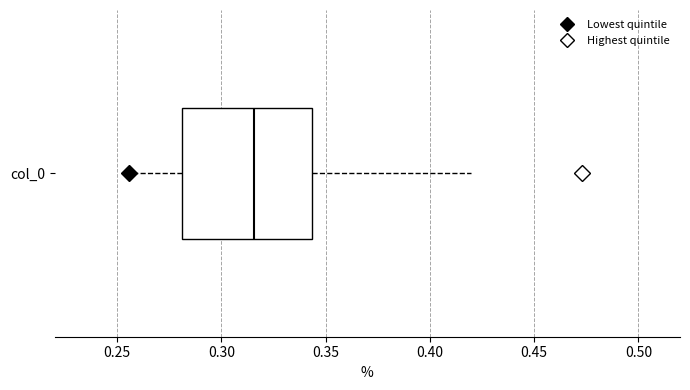

Read this box plot against the x-axis: the position of the median line, the range covered by the box, and the ends of both whiskers. The values are not printed on the chart, so give them approximately, as read against the axis.

median 0.315, box 0.280 to 0.345, whiskers 0.255 to 0.420